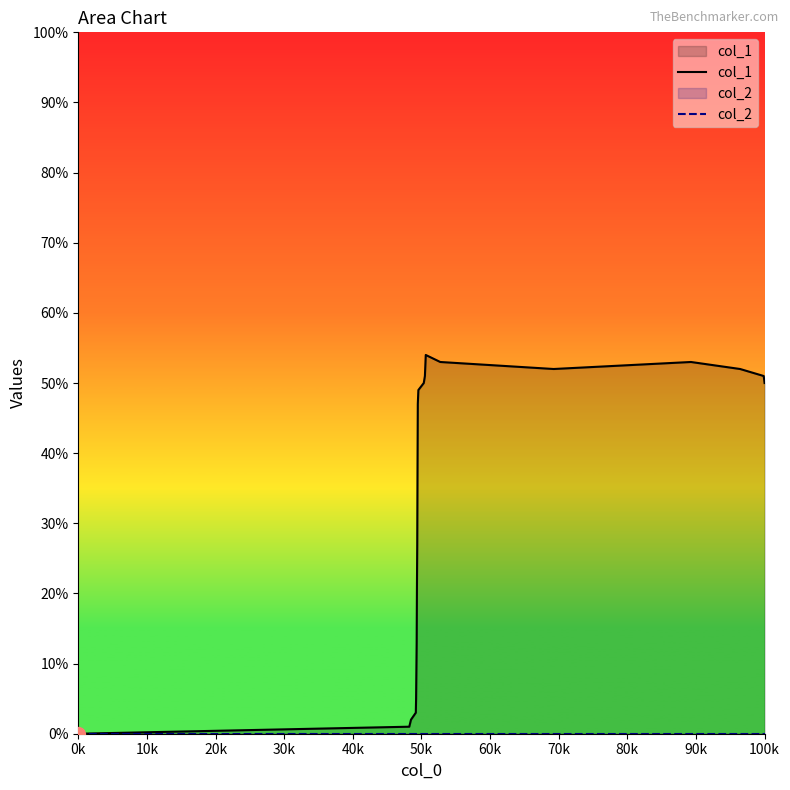

Which series has the largest total across all categories?

col_1